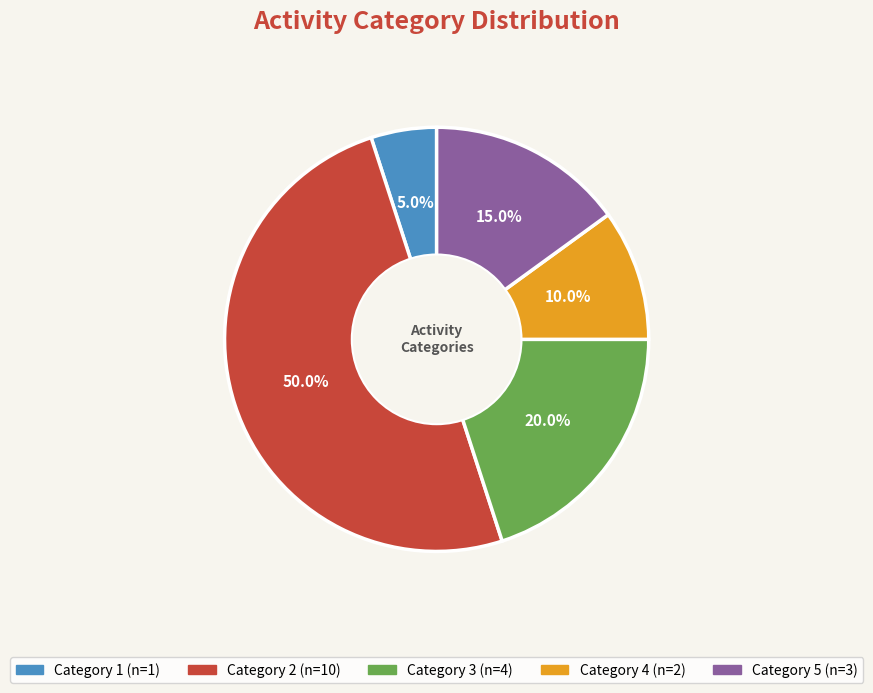

To the nearest percent, what is the difference between the largest and smallest slice percentages?

45%